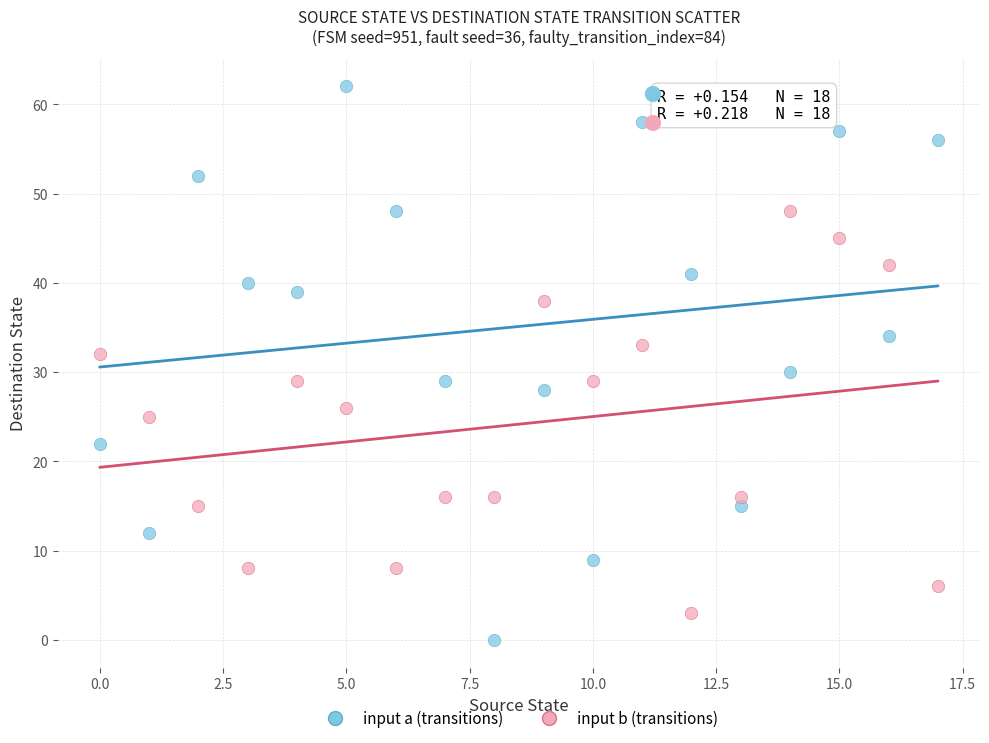

Which series contains the highest Y value?

input a (transitions)